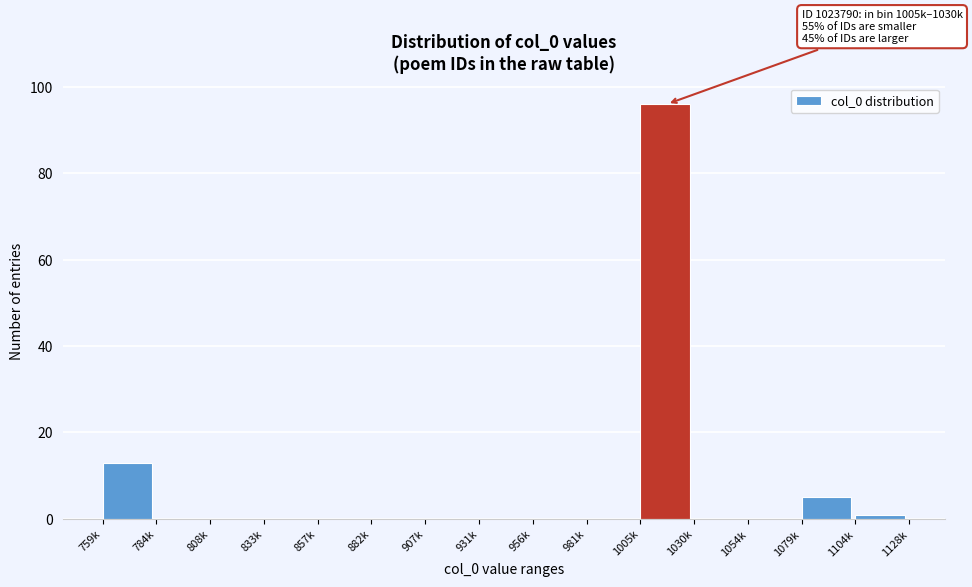

Reading right to left, transcribe all the data shown in this chart.

1104k=1	1079k=5	1054k=0	1030k=0	1005k=96	981k=0	956k=0	931k=0	907k=0	882k=0	857k=0	833k=0	808k=0	784k=0	759k=13